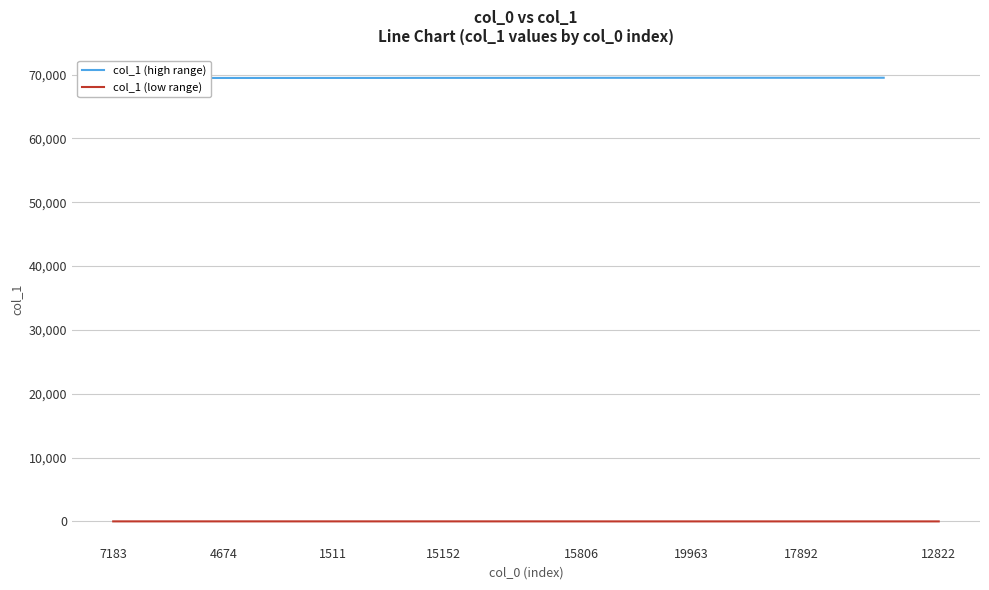

Read the value at 9050, to the nearest 10.

69500